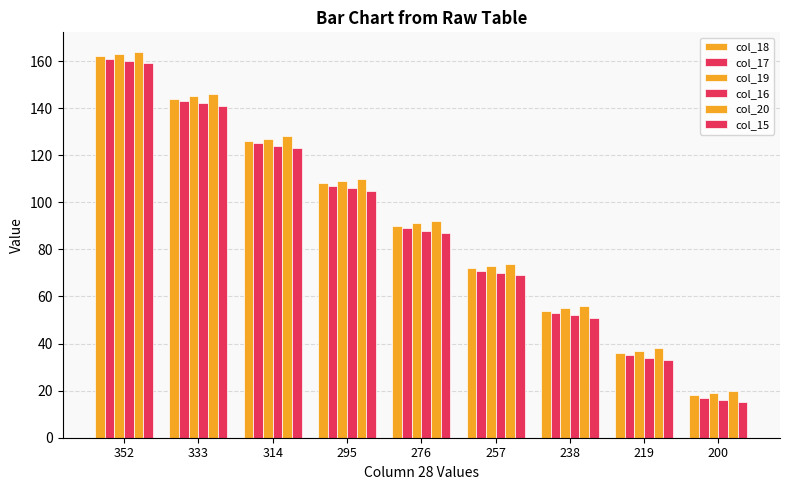

List the labels in order of col_15 value, smallest first.

200, 219, 238, 257, 276, 295, 314, 333, 352